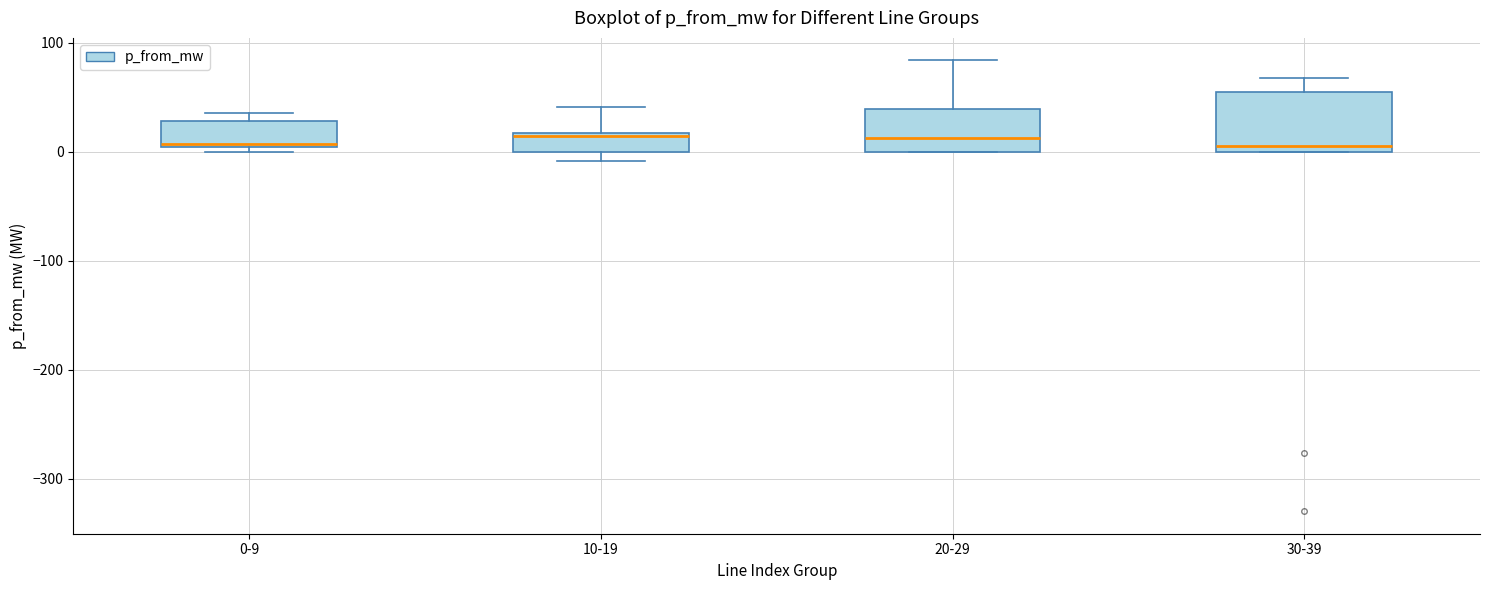

Where does the median line of the box for 0-9 sit on the y-axis? The values are not printed on the chart, so give them approximately, as read against the axis.

10